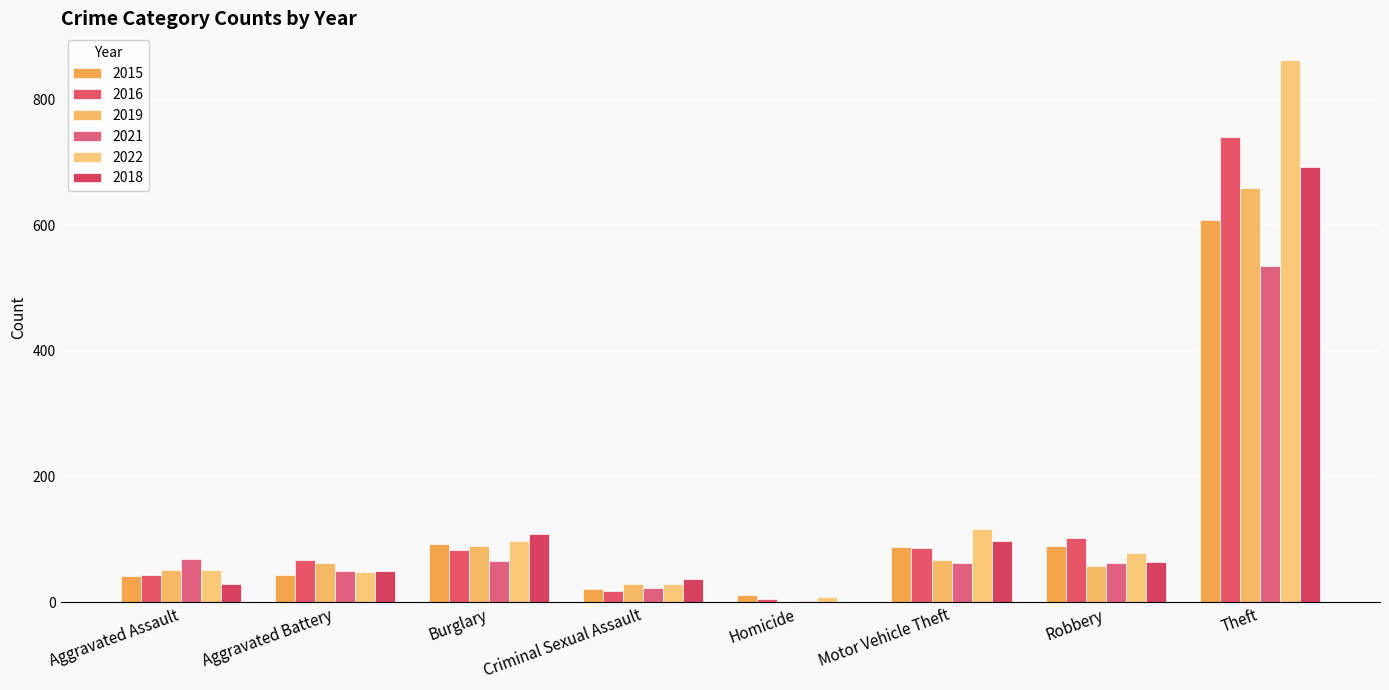

At which category is the sum across all series the highest?

Theft